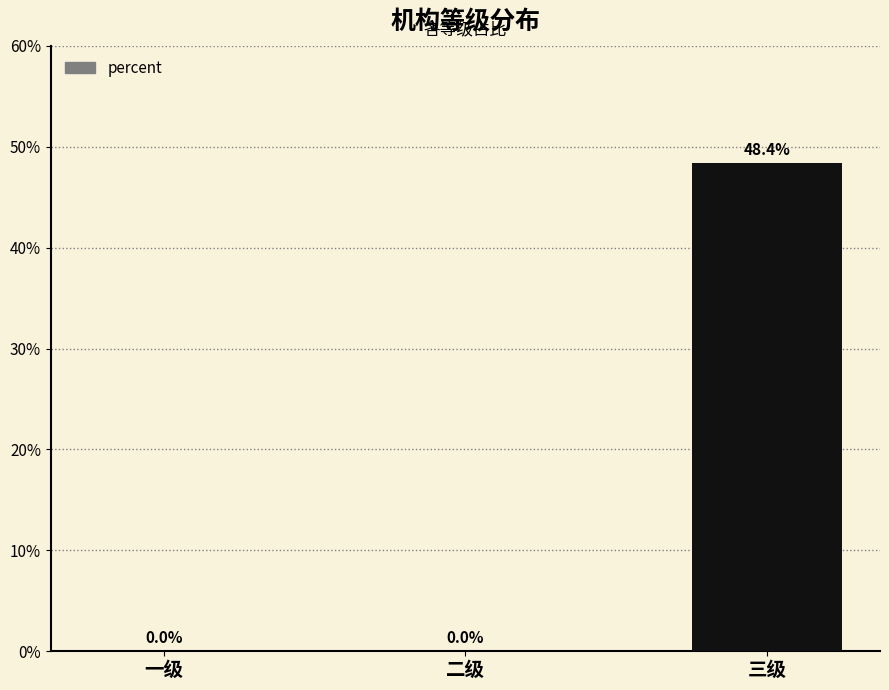

Are the bars horizontal?

No